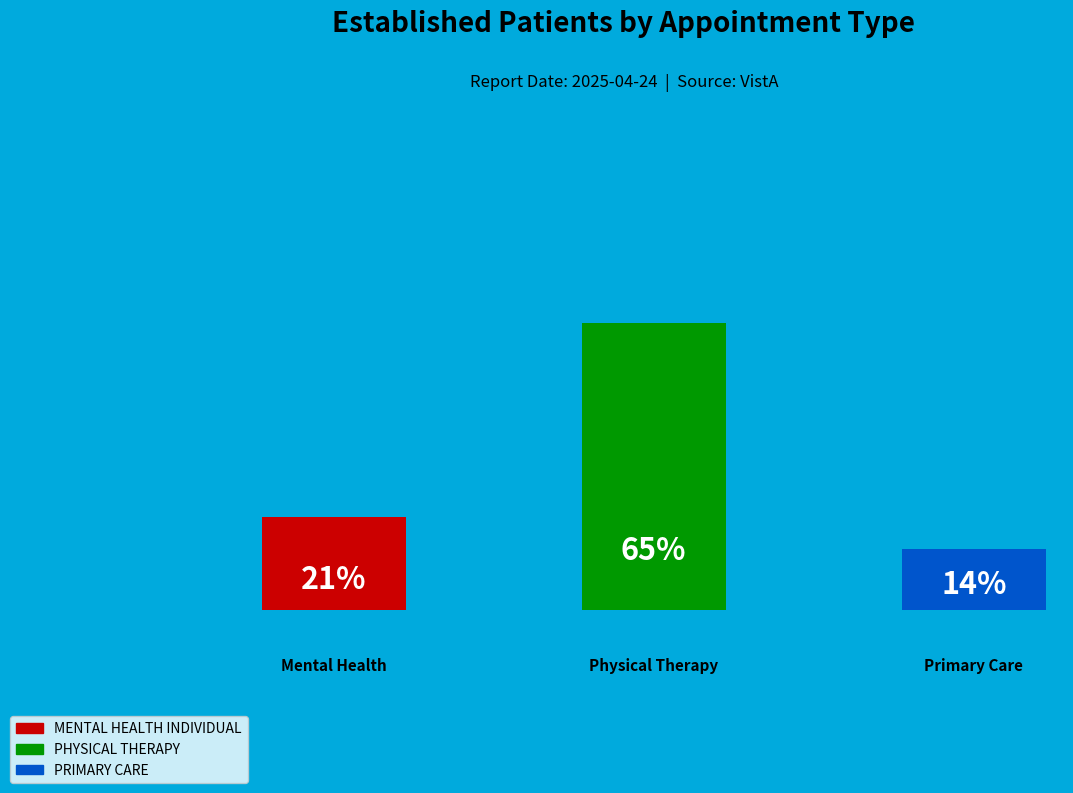

What is the ratio of the value at MENTAL HEALTH INDIVIDUAL to the value at PRIMARY CARE?

1.5